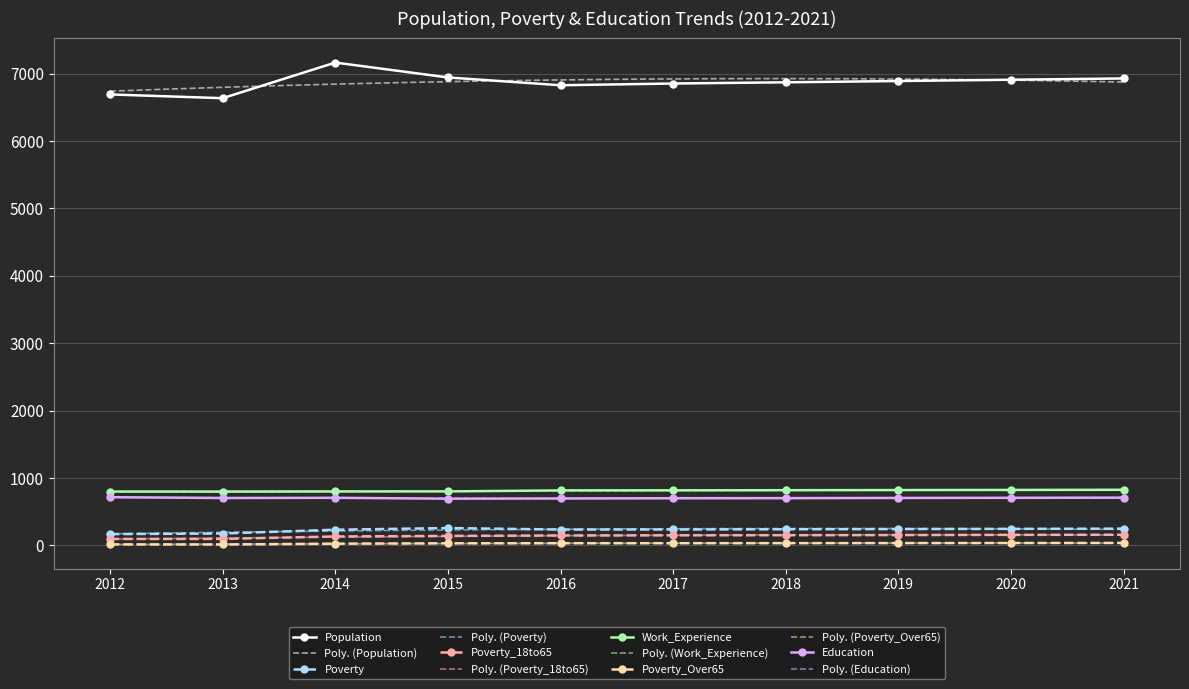

What is the minimum value for Poverty_18to65?

94